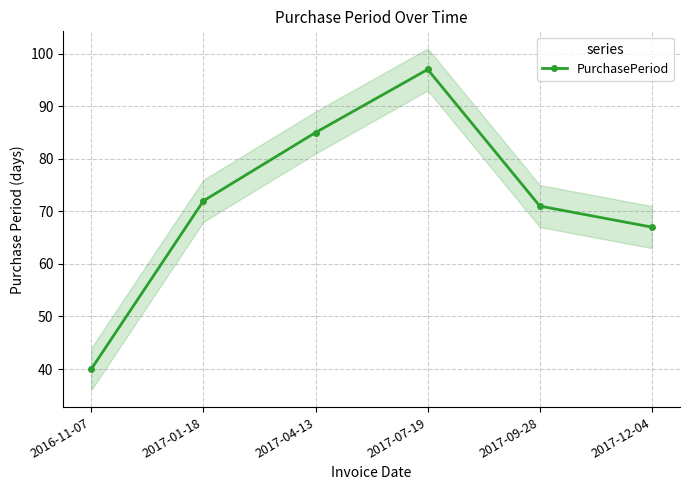

What is the greatest value displayed?

97